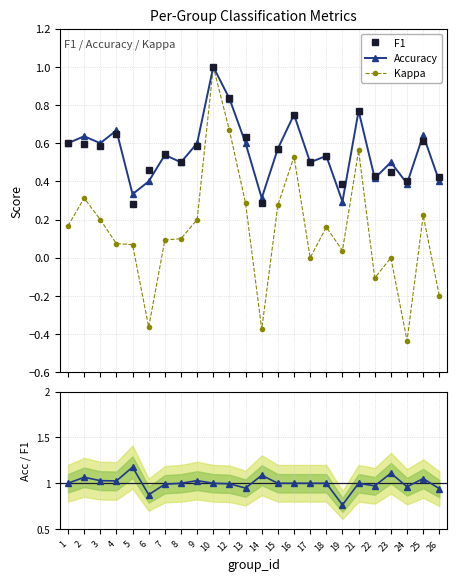

What is the value of the Acc/F1 point at the 23rd from the left?

1.1